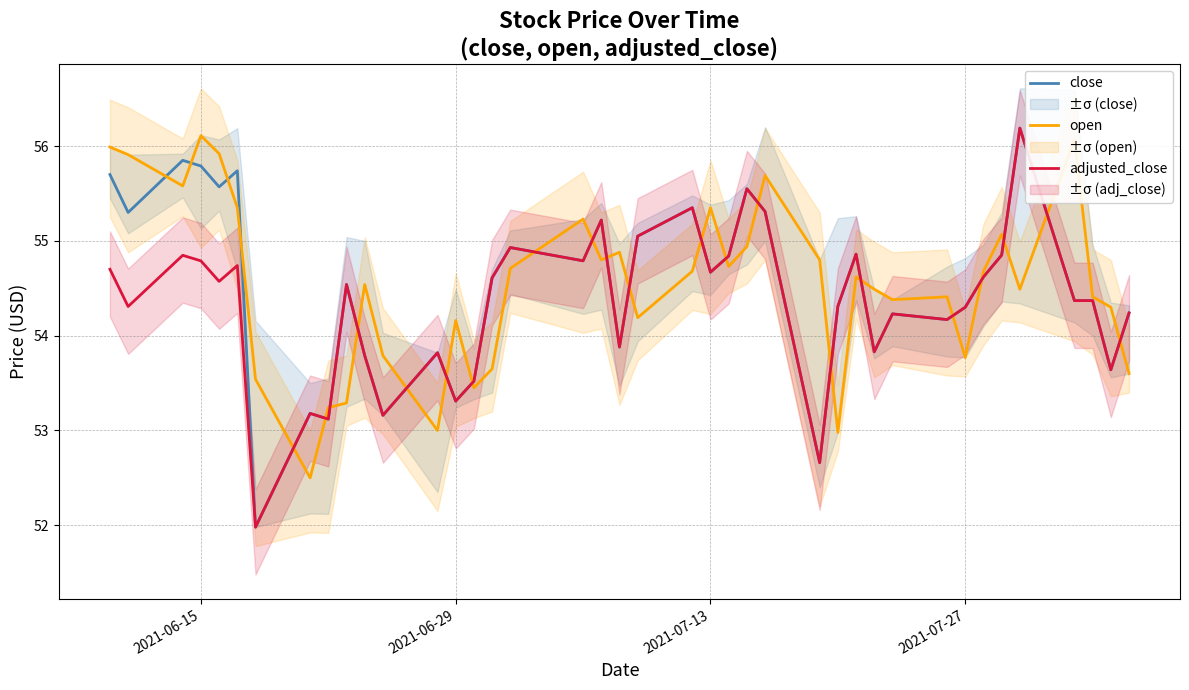

How many interior local peaks does the adjusted_close series have?

12